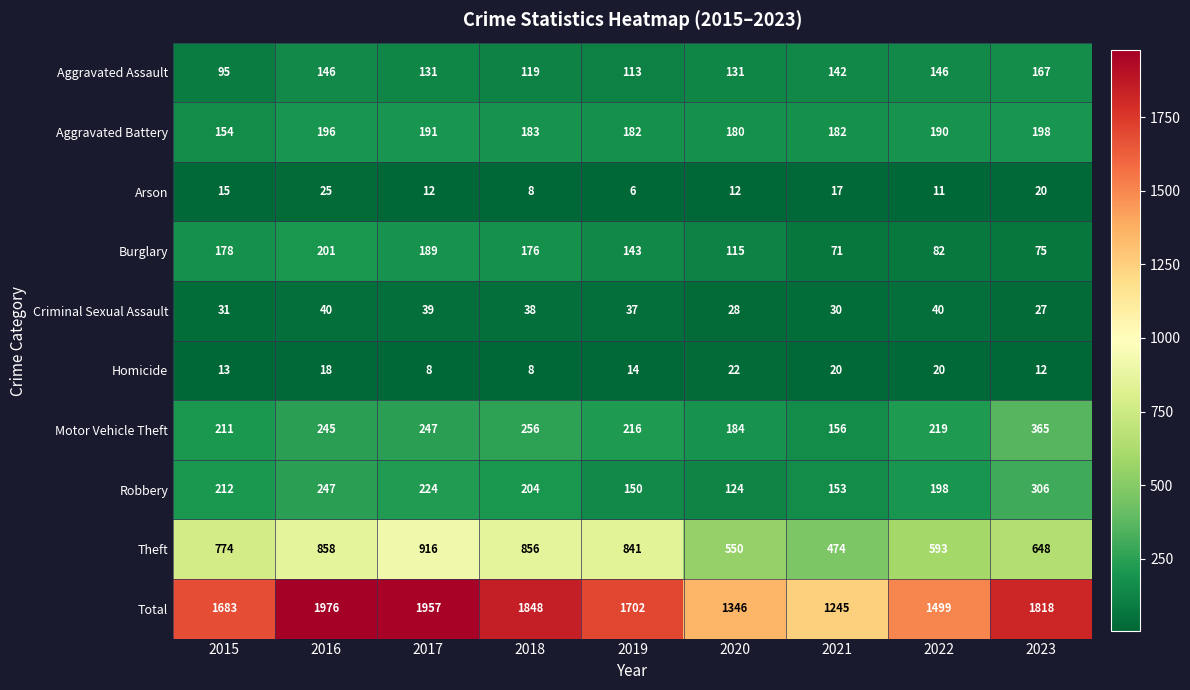

At 2015, list the series in order from largest to smallest.

Total, Theft, Robbery, Motor Vehicle Theft, Burglary, Aggravated Battery, Aggravated Assault, Criminal Sexual Assault, Arson, Homicide